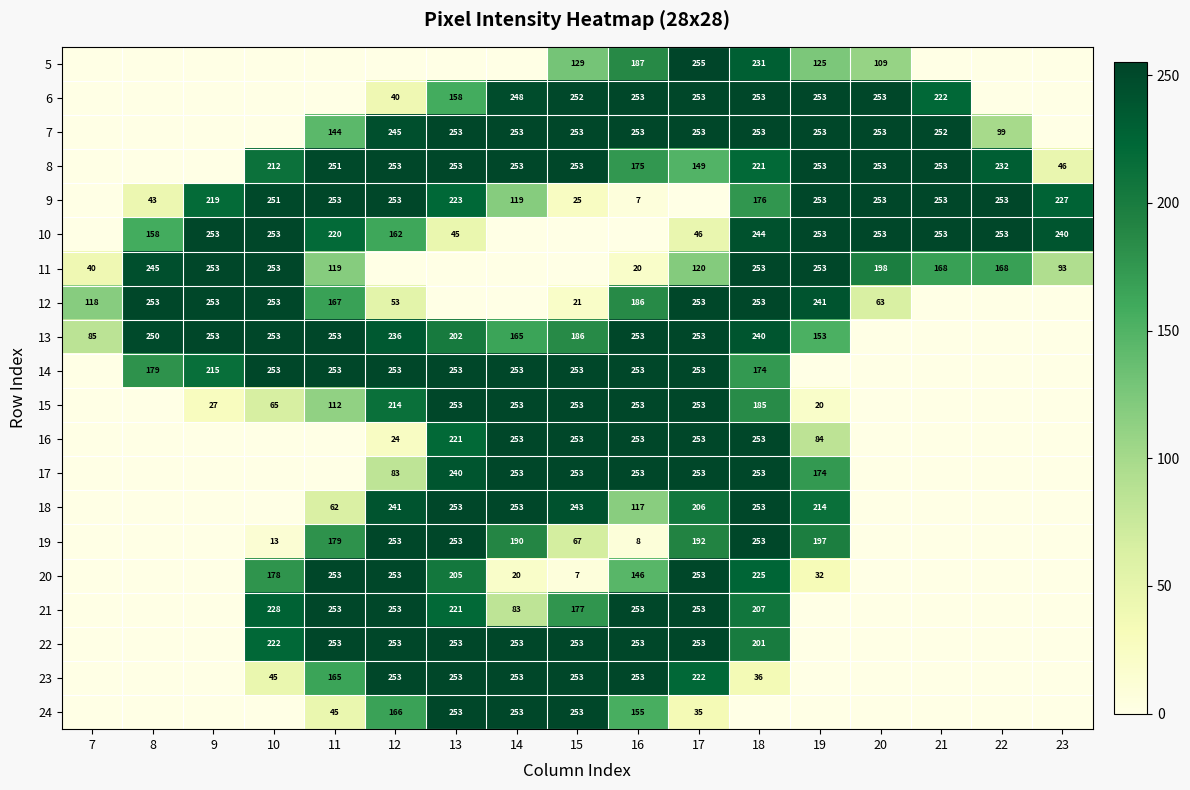

Count the number of categories in the chart.

17